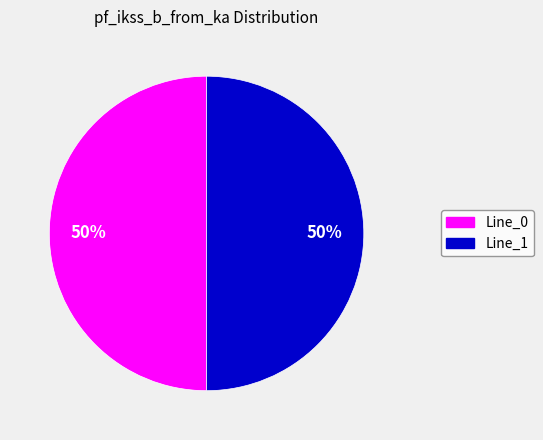

To the nearest percent, what is the average slice percentage?

50%